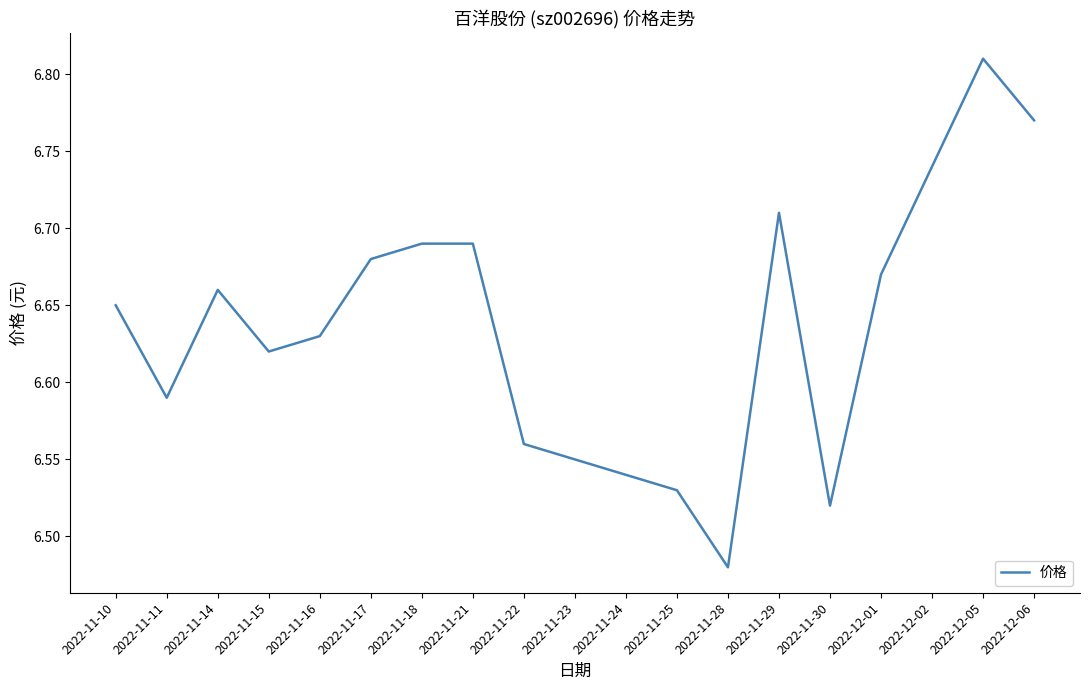

Which category has the highest value across all series?

2022-12-05